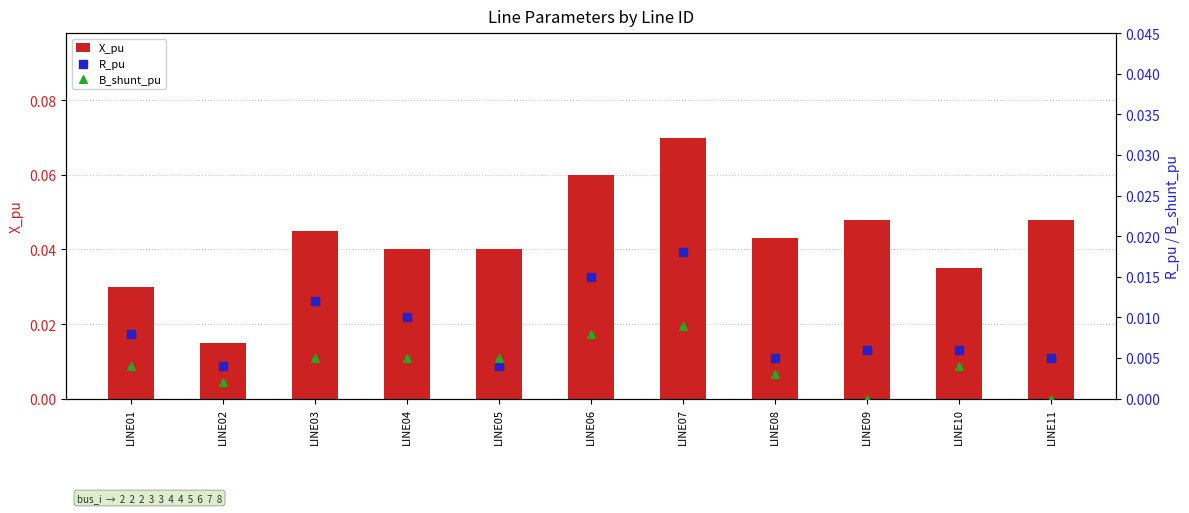

Is the value of B_shunt_pu at LINE01 greater than the value of R_pu at LINE04?

No